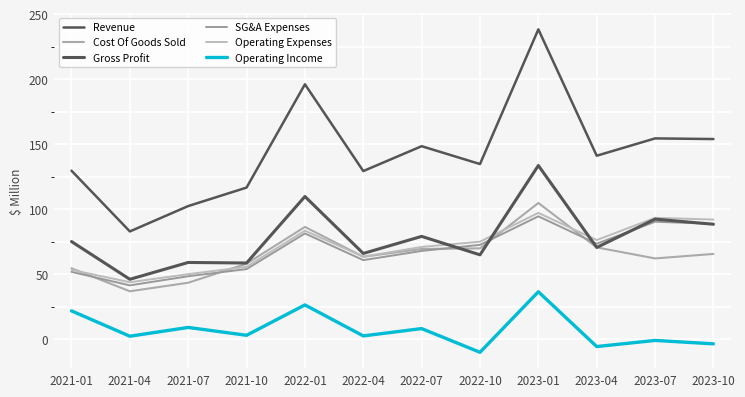

True or false: Revenue and Gross Profit intersect in this chart.

False